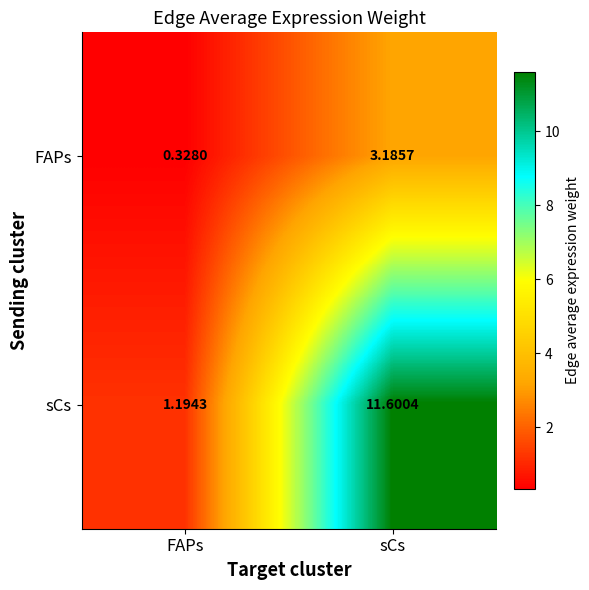

Where is sCs nearest to the value 6?

FAPs